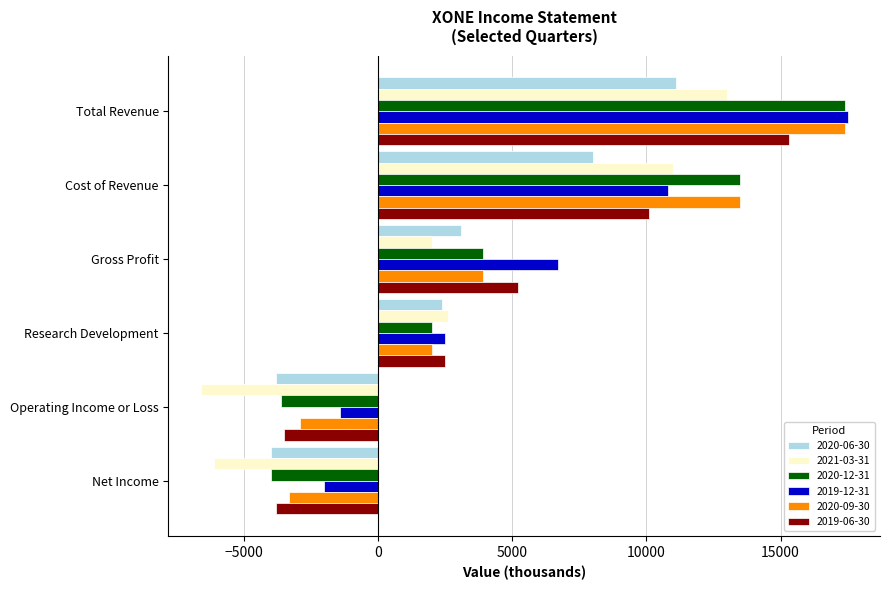

What is the difference between the highest and lowest values at Total Revenue?

6400